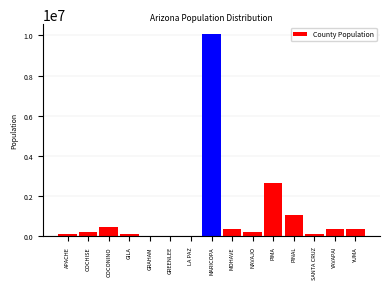

Is it true that the value at COCONINO is 437819?

True